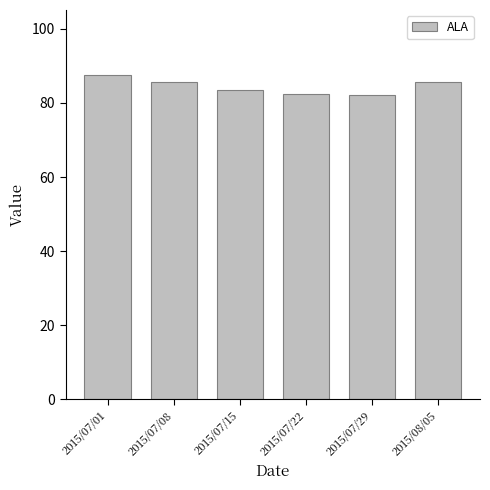

What position from the left is 2015/08/05?

6